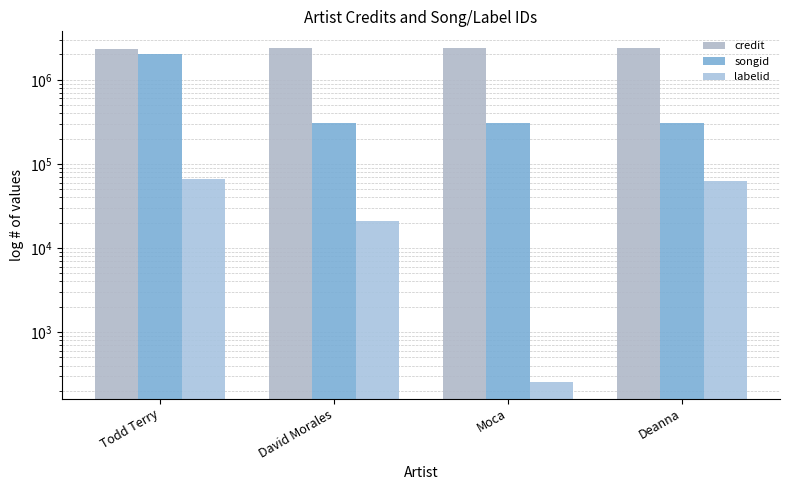

At which label is labelid closest to 32934?

David Morales